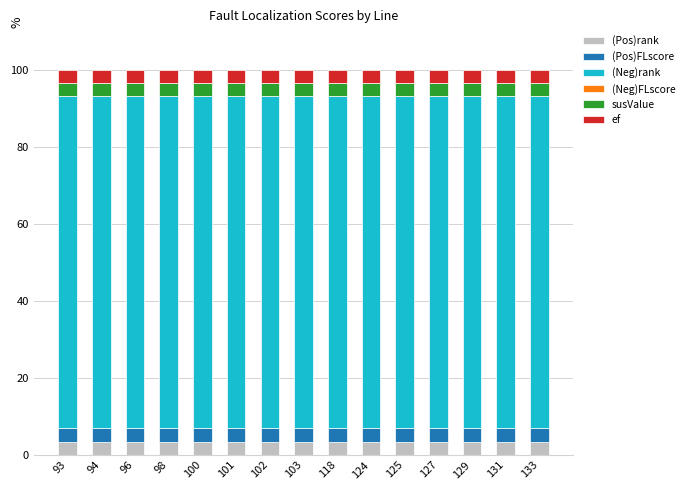

What is the total value across all series at 127?

100.0